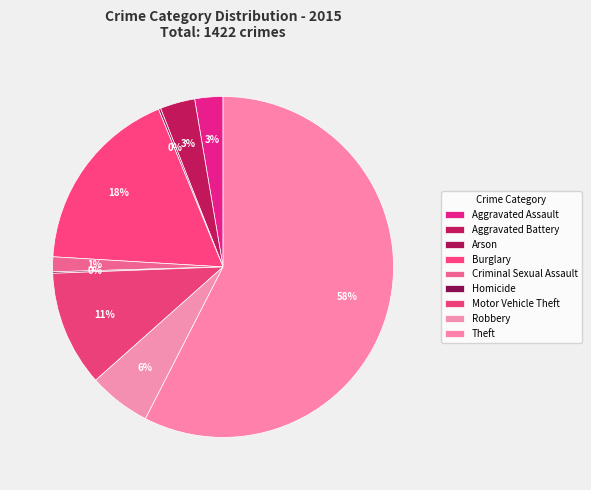

Does any single category account for the majority?

Yes